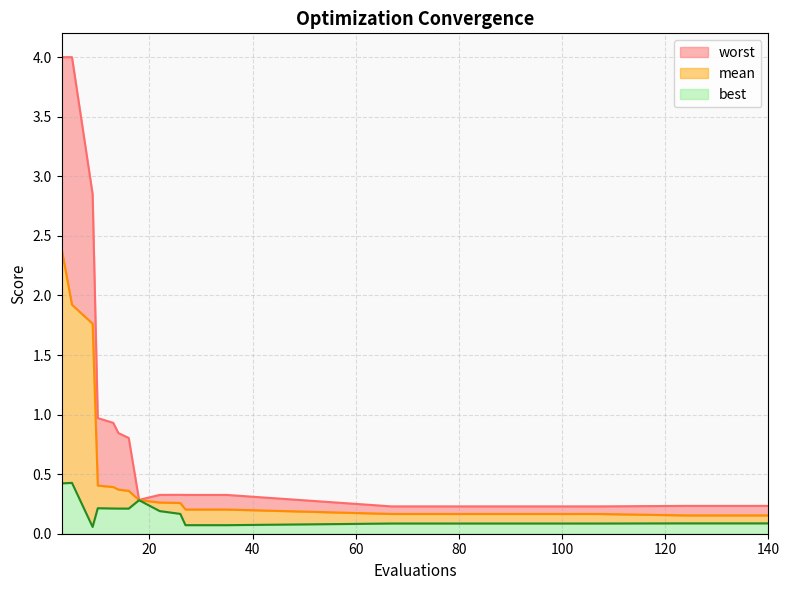

List the labels in order of best value, smallest first.

9, 27, 31, 35, 67, 83, 107, 124, 128, 136, 140, 26, 22, 16, 14, 13, 10, 18, 3, 5